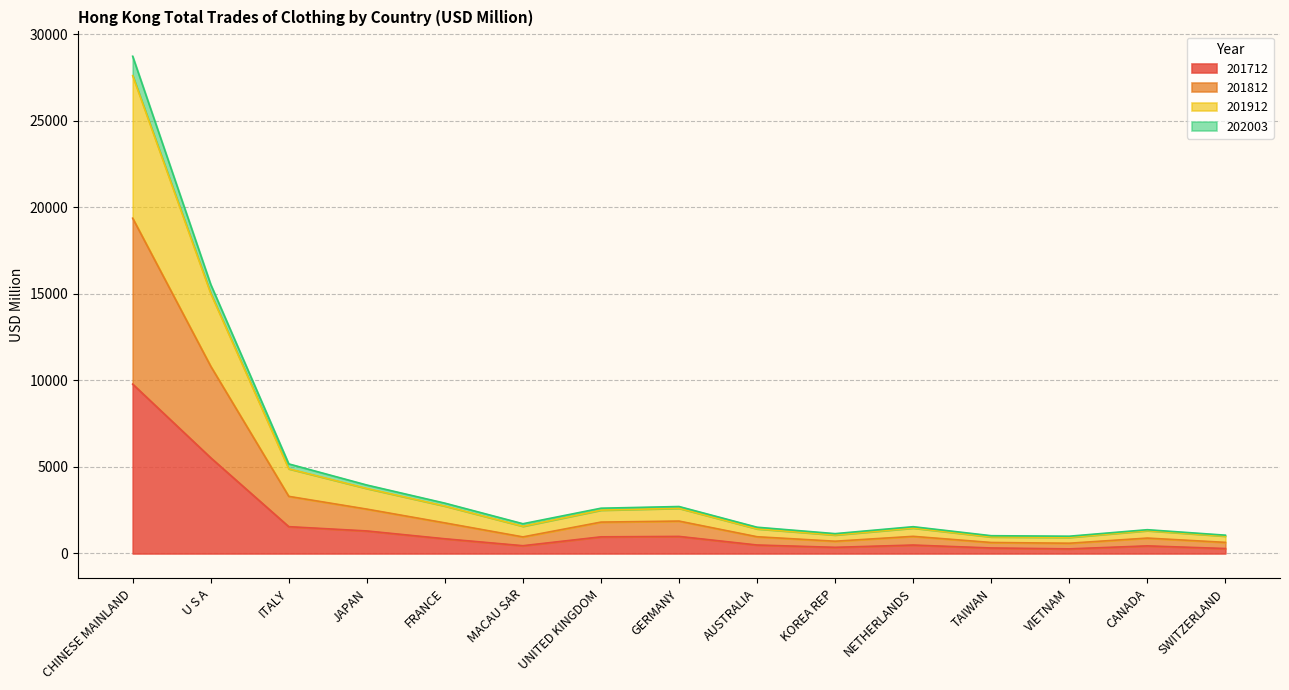

The 201912 series shows 1791.4 at ITALY. True or false?

False